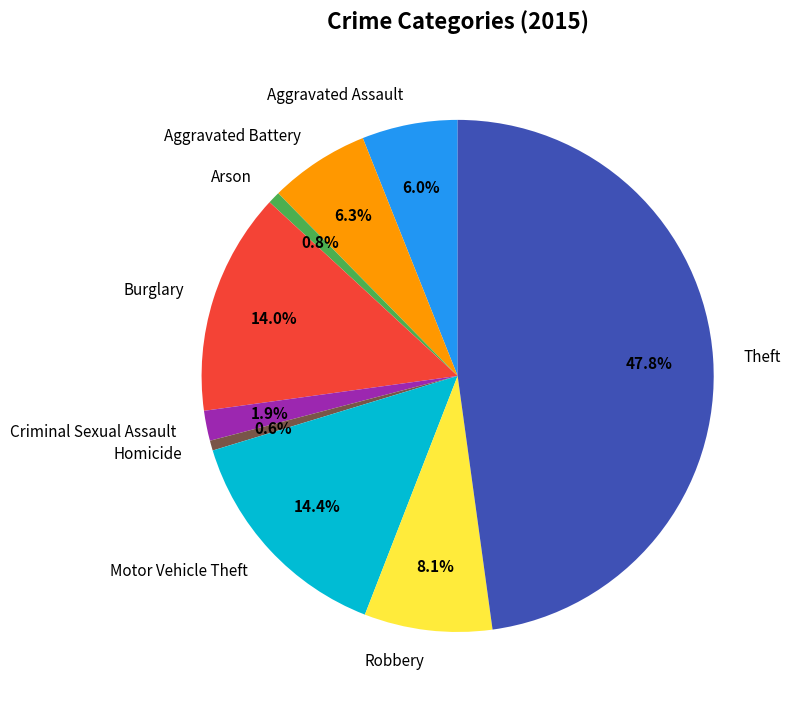

Does Homicide represent more than half of the total?

No